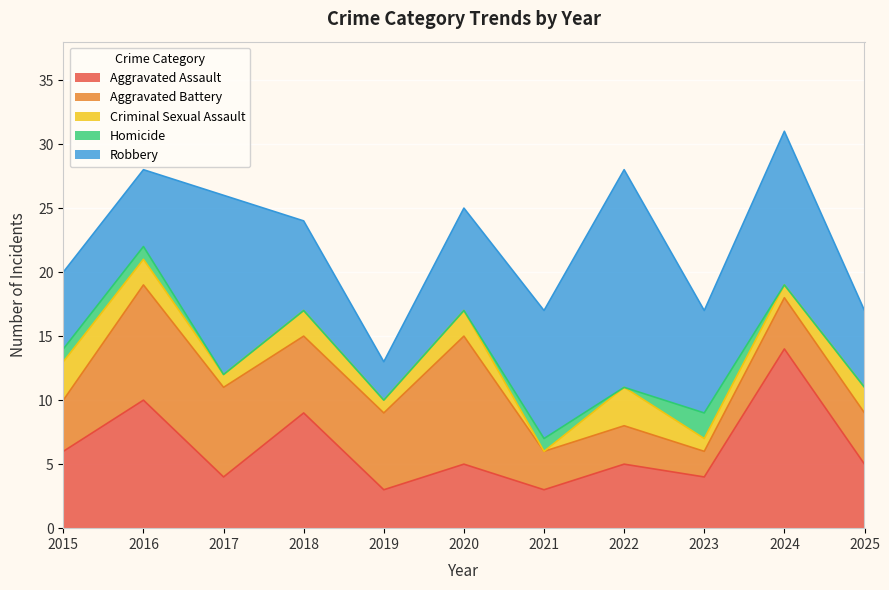

Which category has the highest value across all series?

2022